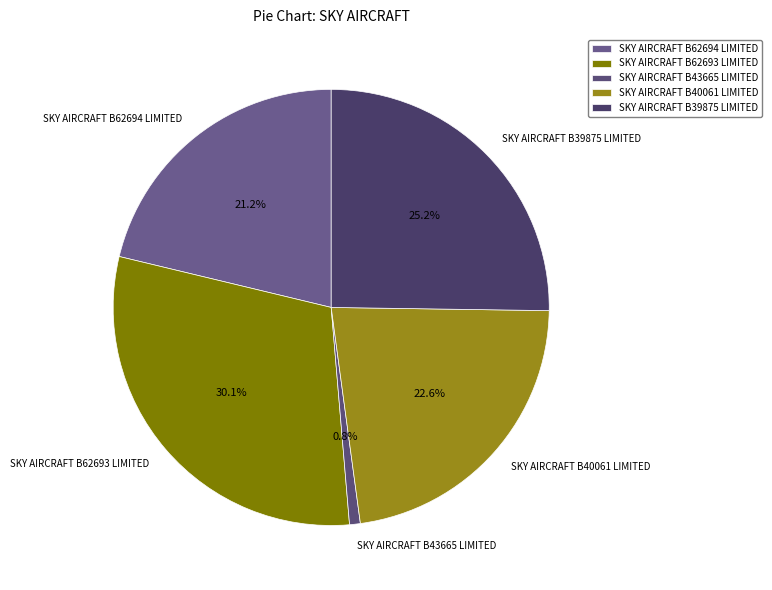

Which category has the biggest portion of the pie?

SKY AIRCRAFT B62693 LIMITED